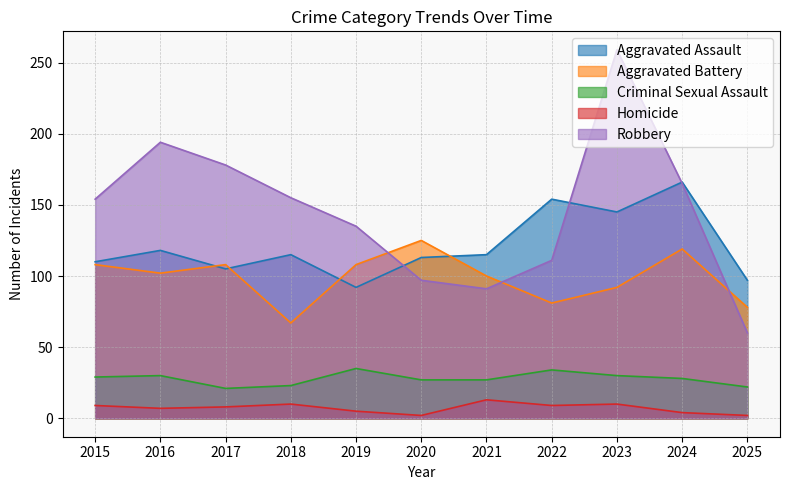

What is the sum of all Homicide values?

79